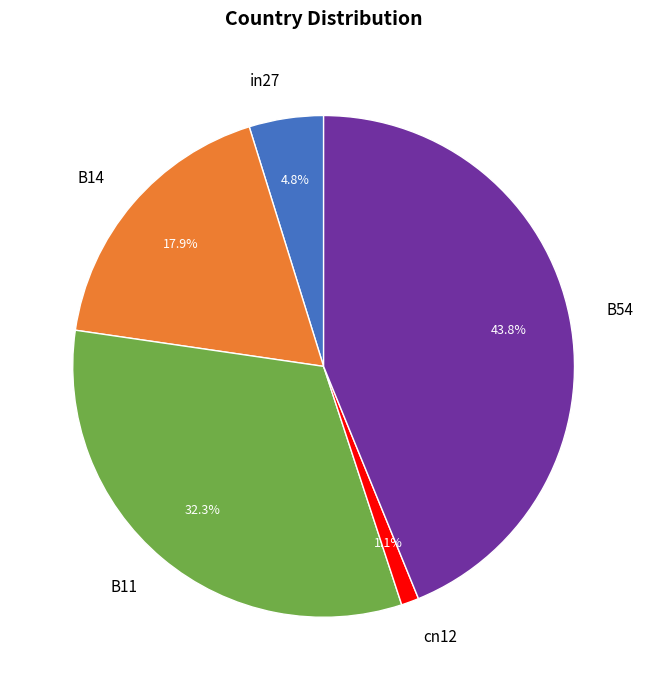

Combined, do cn12 and B54 account for over 50%?

No